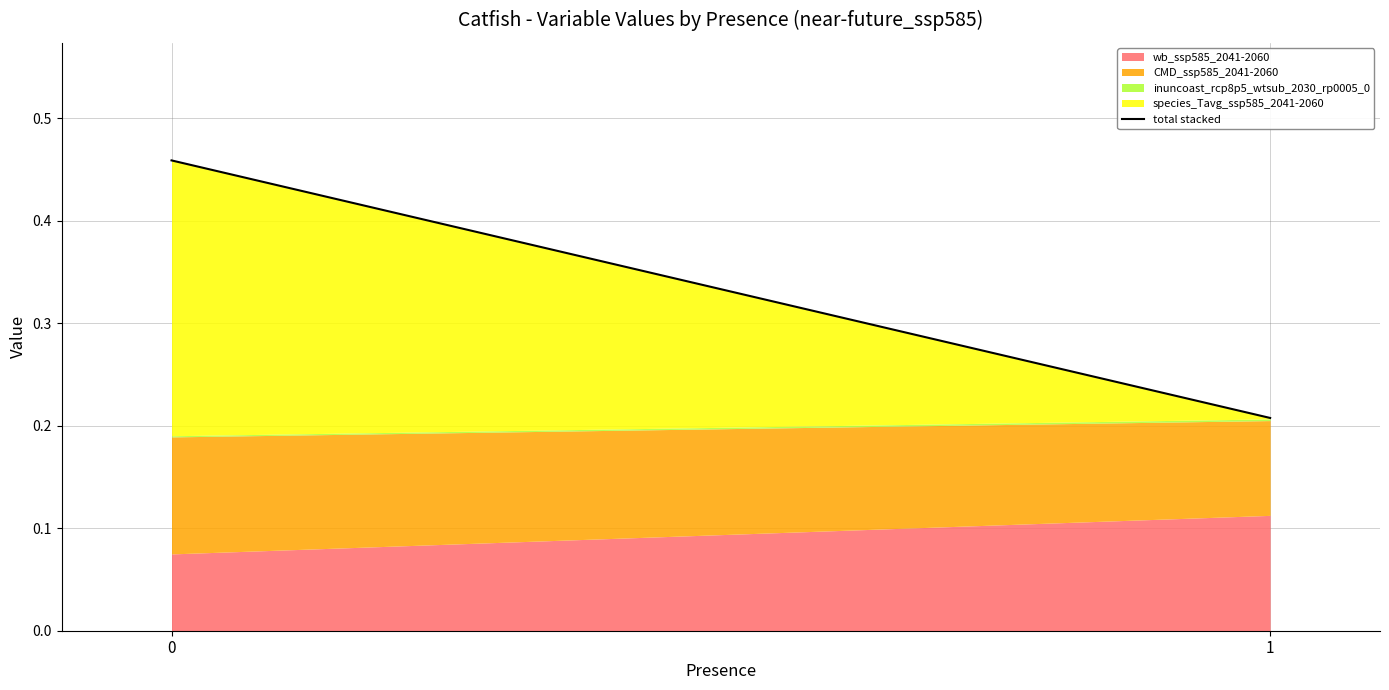

What is the maximum value shown in the chart?

0.5